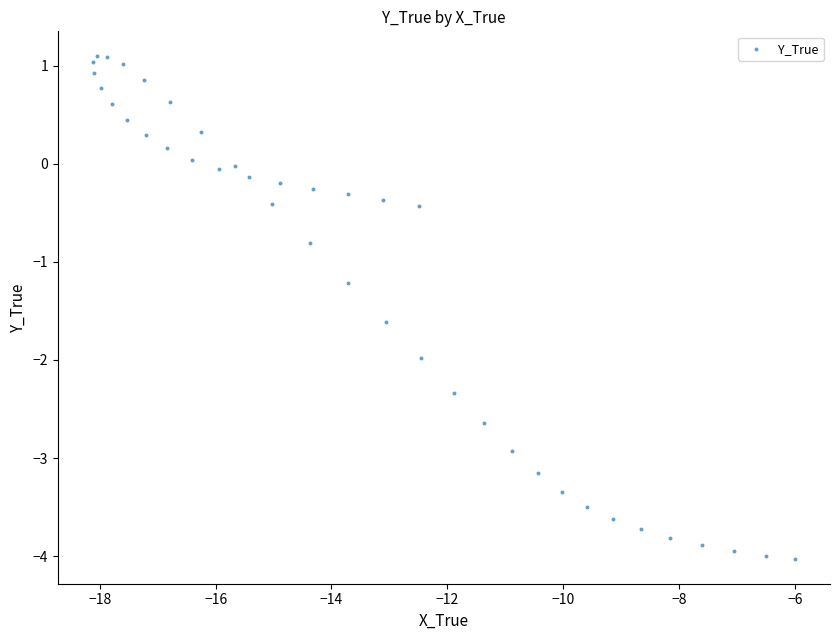

What is the range of Y values (max minus min)?

5.1